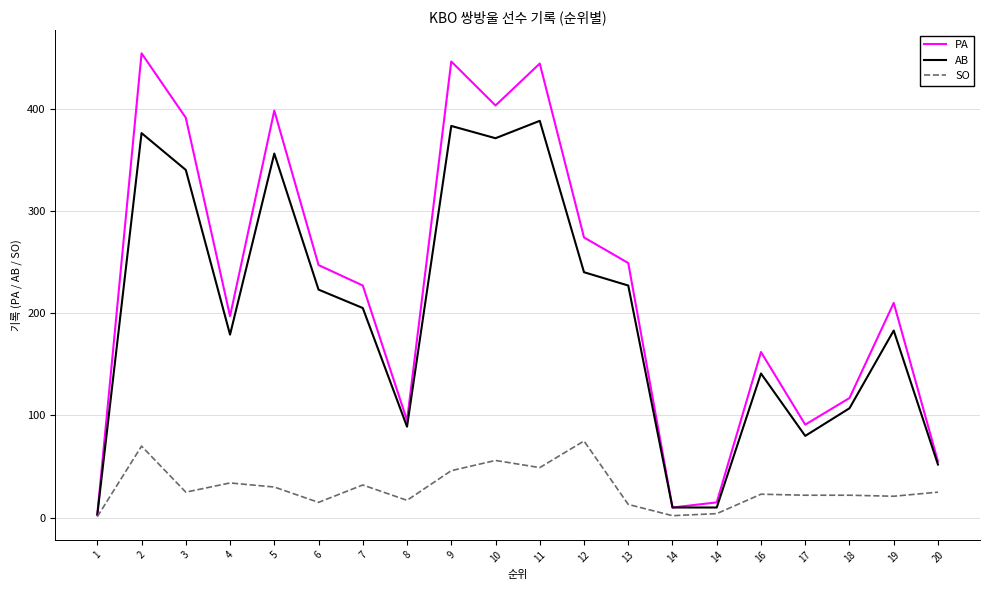

Rank the series at 6 from highest to lowest value.

PA, AB, SO